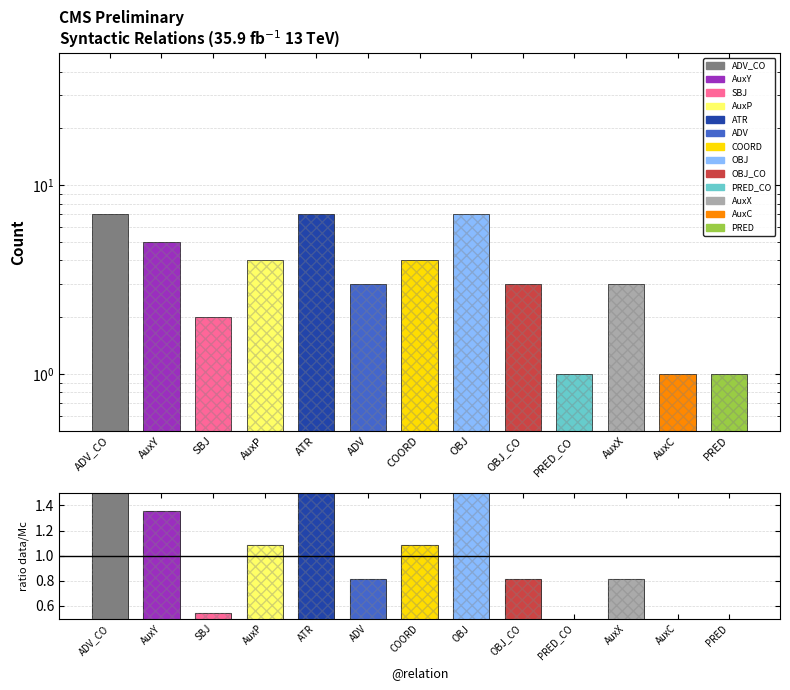

At which label does Relations first exceed 3?

ADV_CO